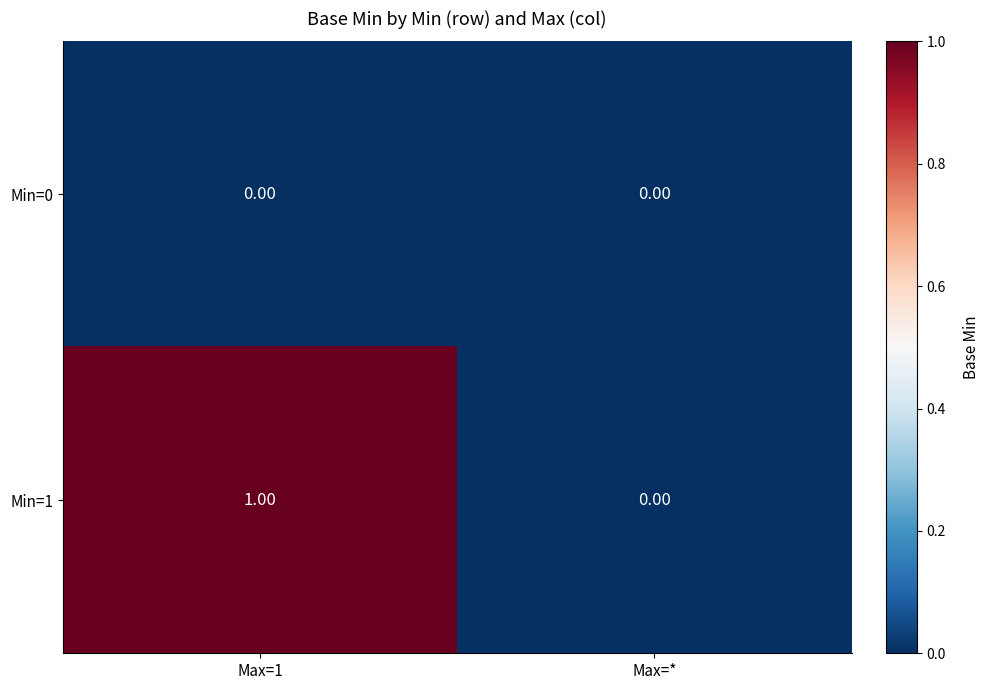

At which label is Min=1 closest to 0?

Max=*